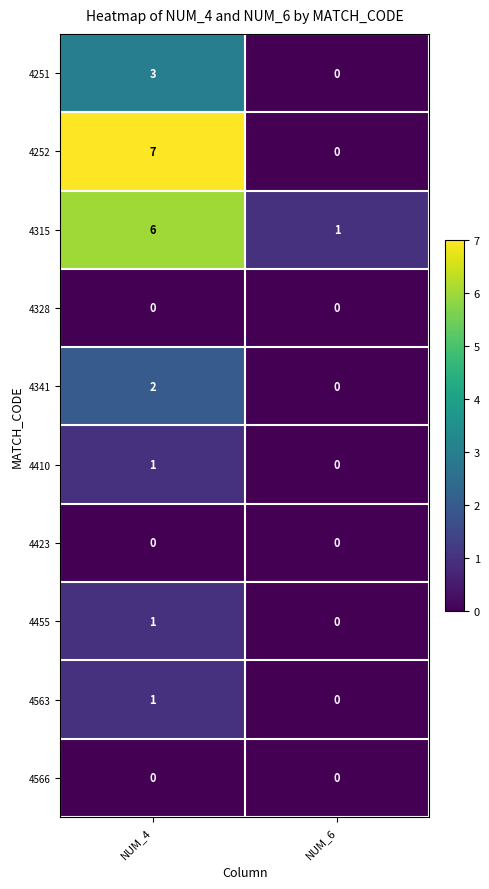

What is the greatest value displayed?

7